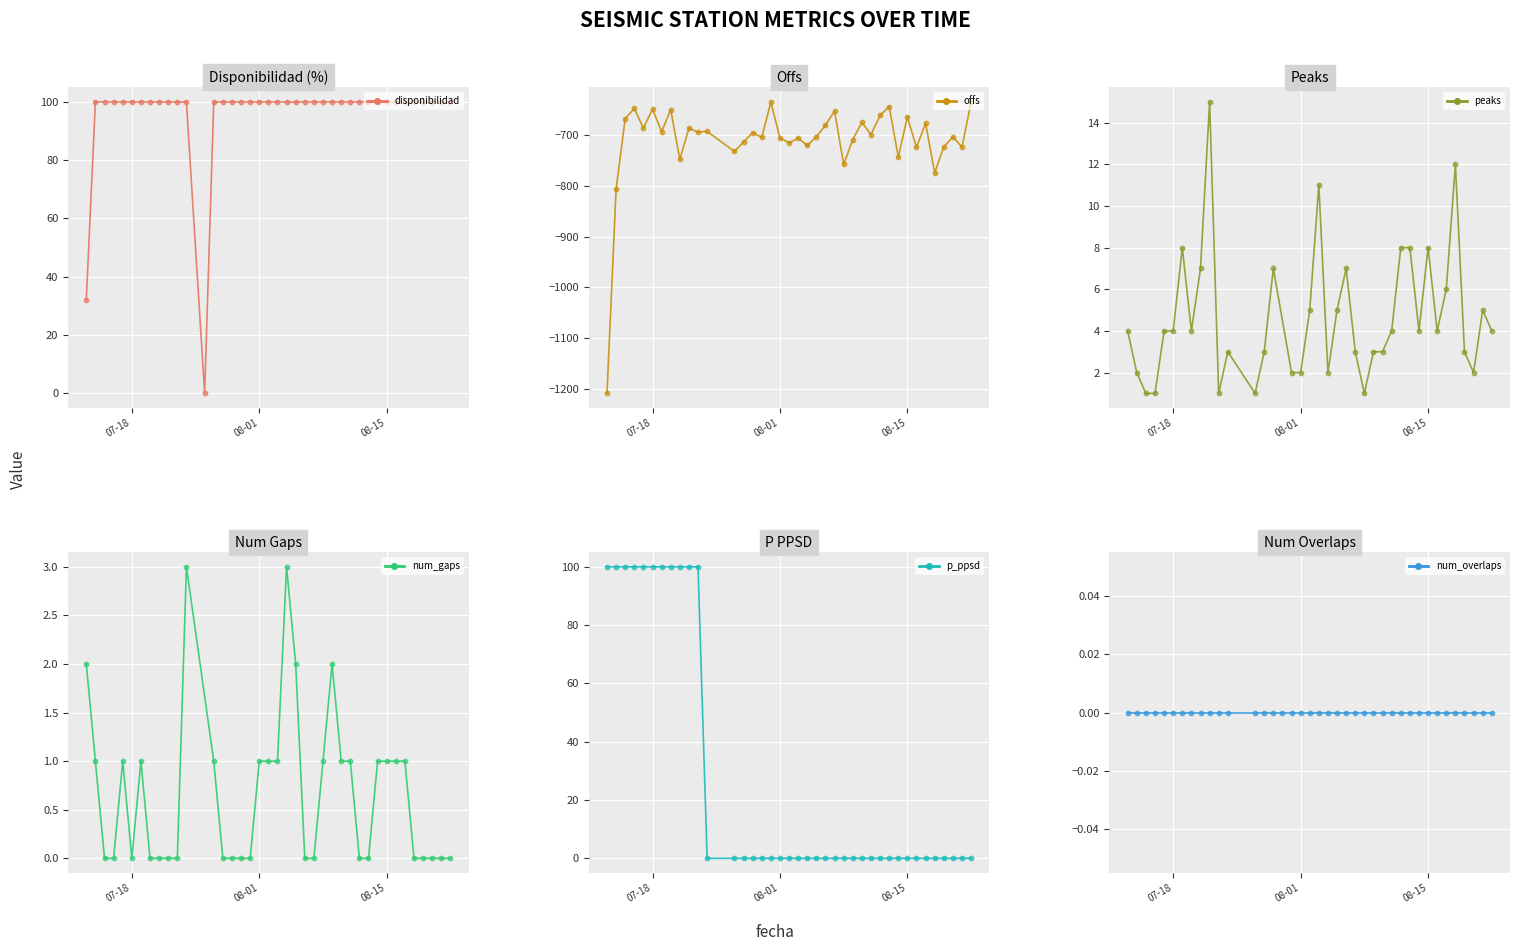

What is the total value across all series at 29?

-553.5